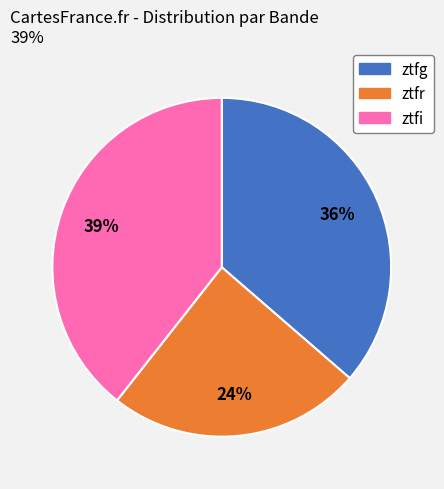

To the nearest percent, what is the difference between the largest and smallest slice percentages?

15%